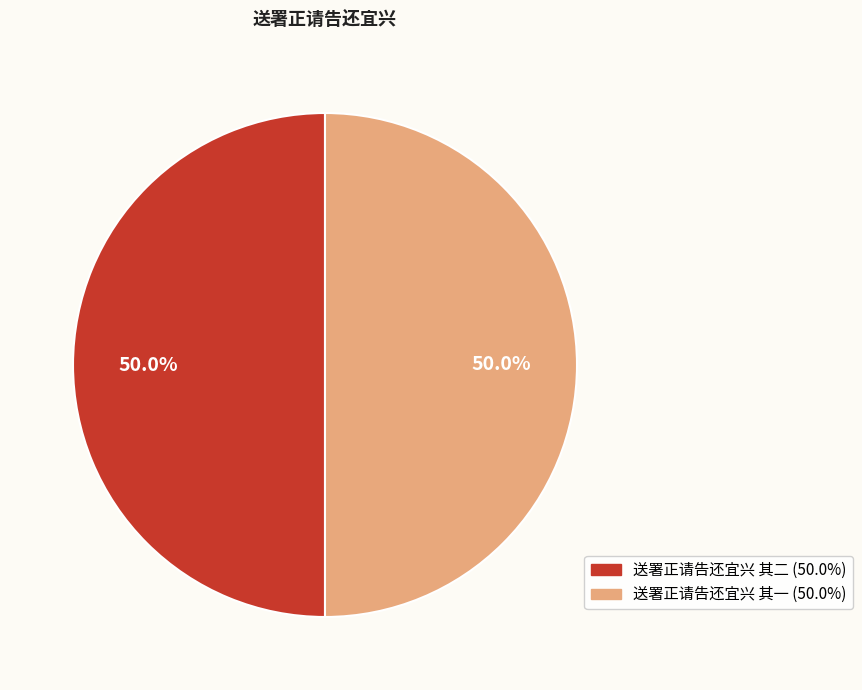

What percentage is the 送署正请告还宜兴 其二 slice, to the nearest percent?

50%